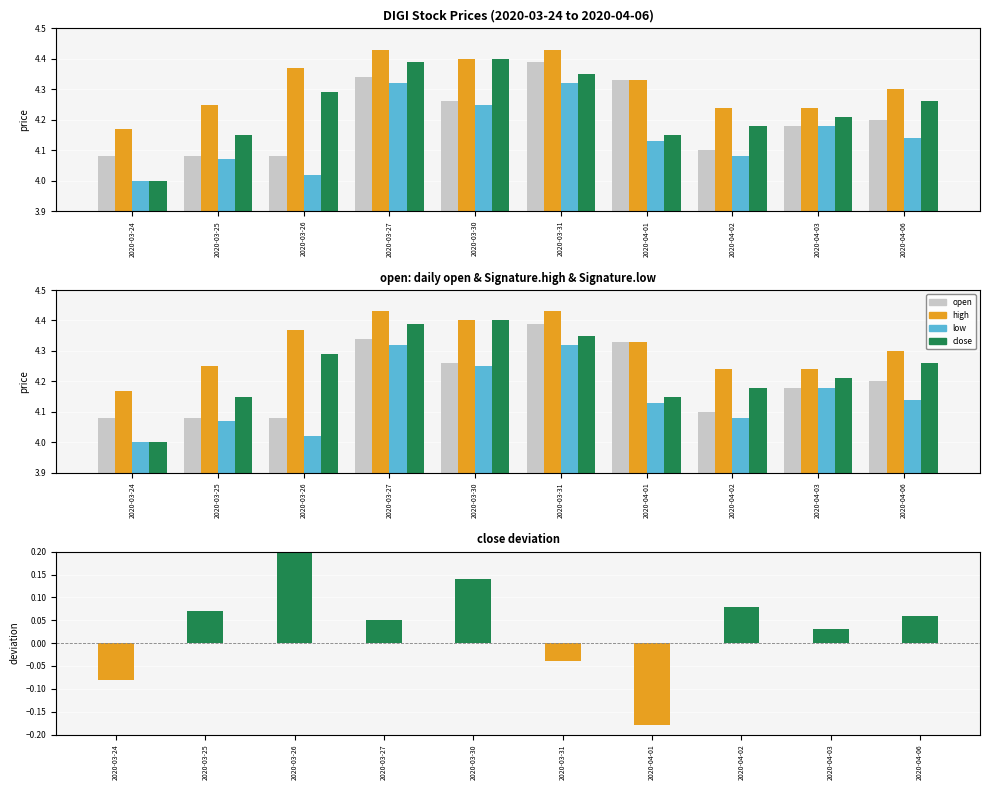

What is the label of the 3rd bar from the left?

2020-03-26